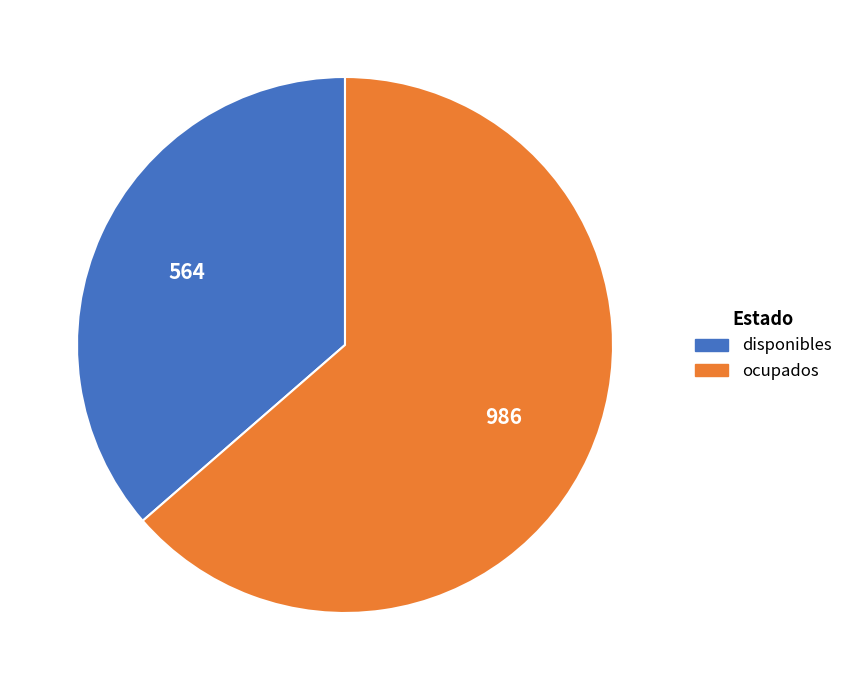

What is the majority slice?

ocupados